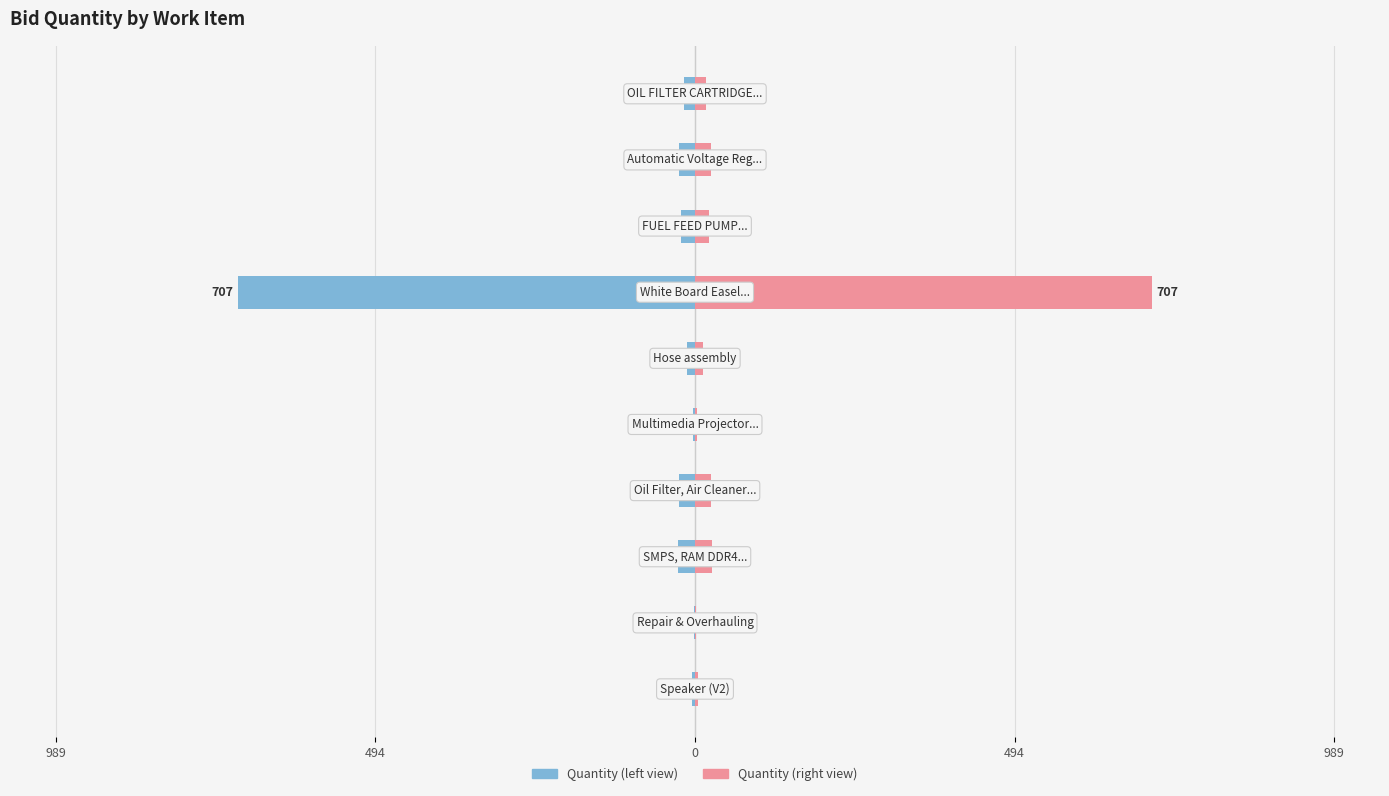

Are the bars horizontal?

Yes